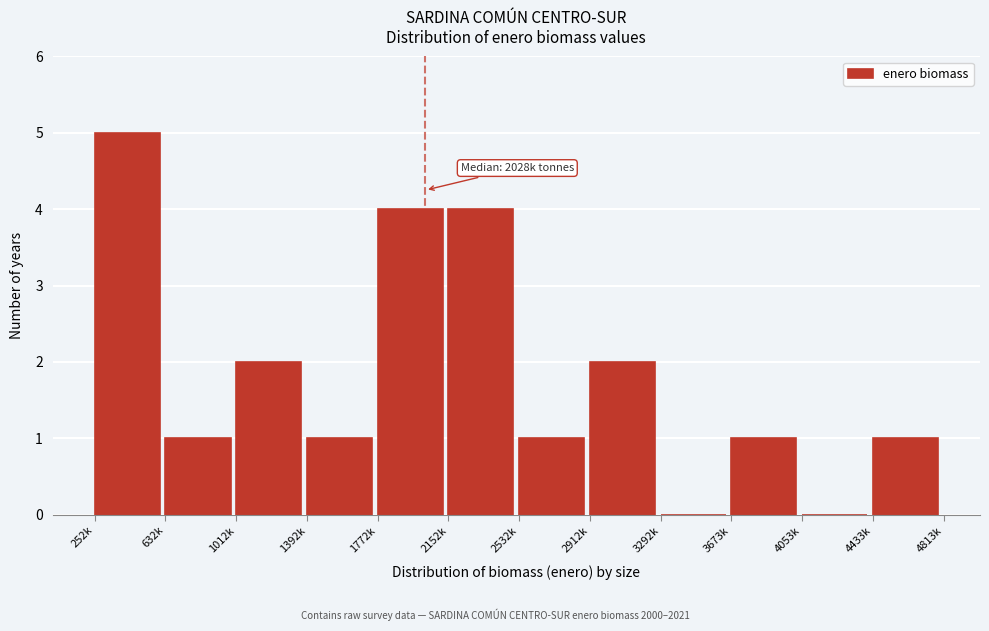

Reading left to right, what are all the values shown in this chart?

252k=5	632k=1	1012k=2	1392k=1	1772k=4	2152k=4	2532k=1	2912k=2	3292k=0	3673k=1	4053k=0	4433k=1